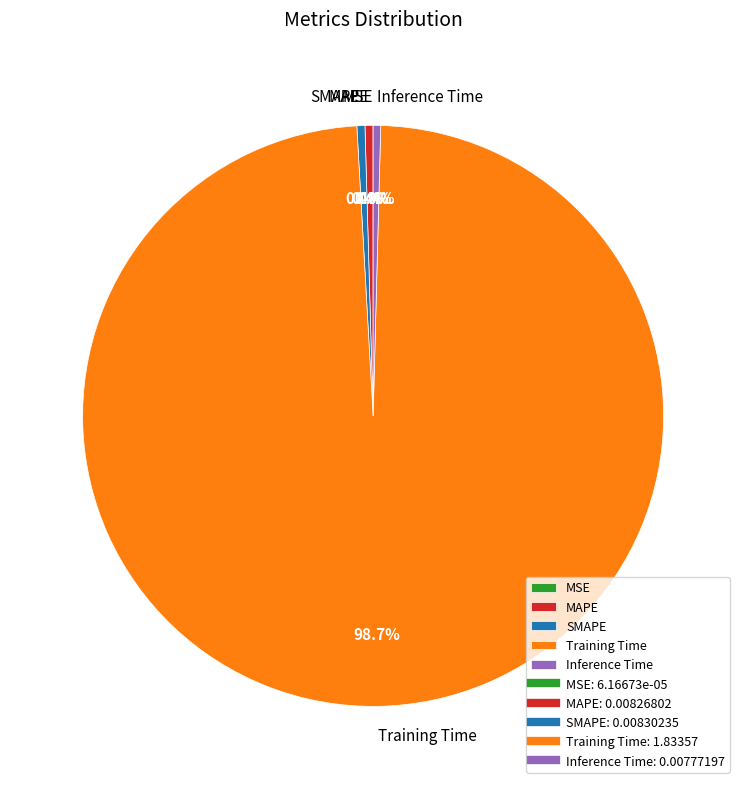

What is the largest slice in the pie chart?

Training Time